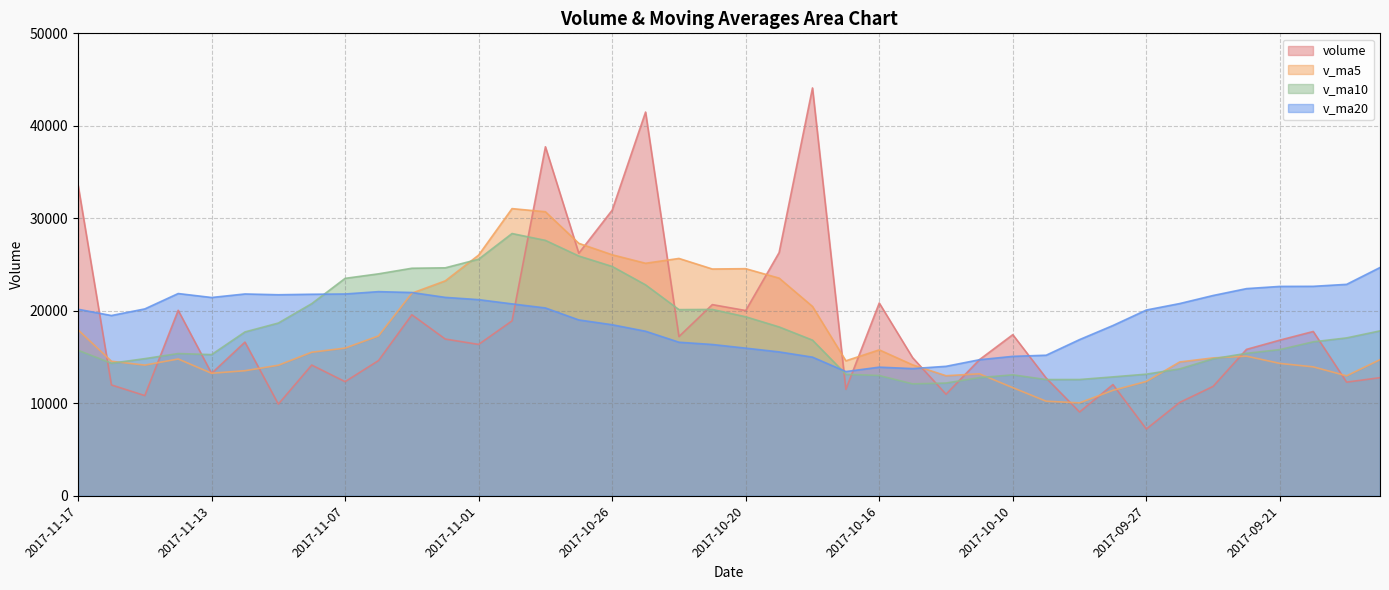

Which series has the largest total across all categories?

v_ma20